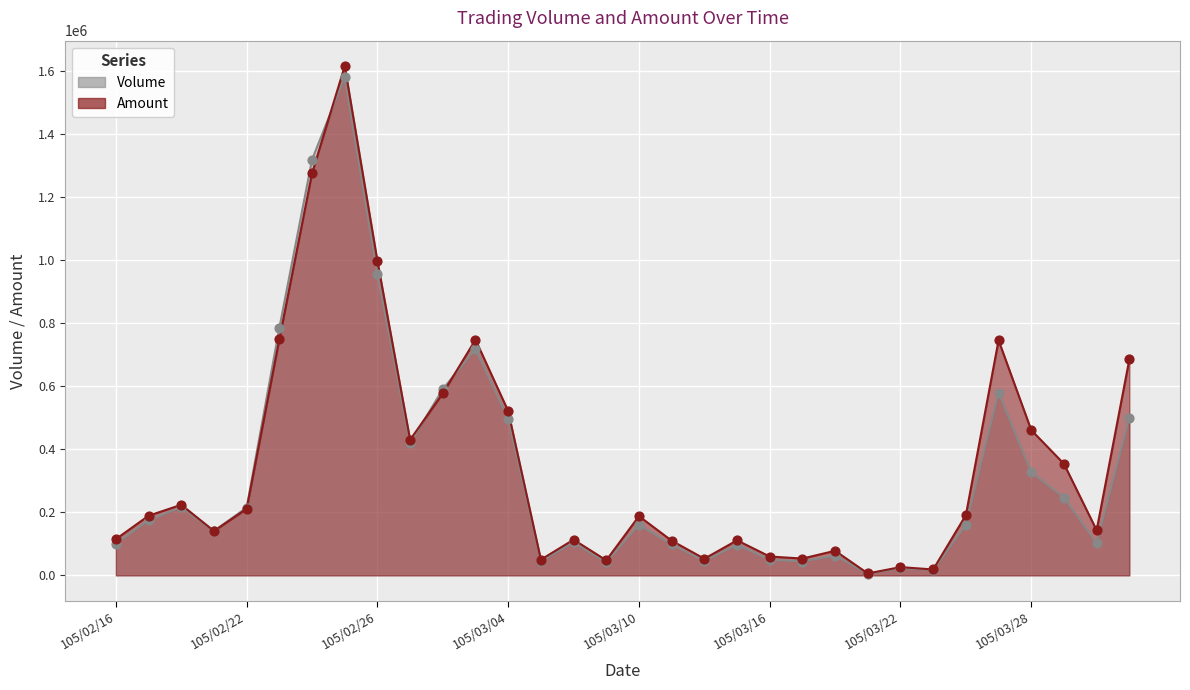

Which series has the largest Y range (max minus min)?

Amount